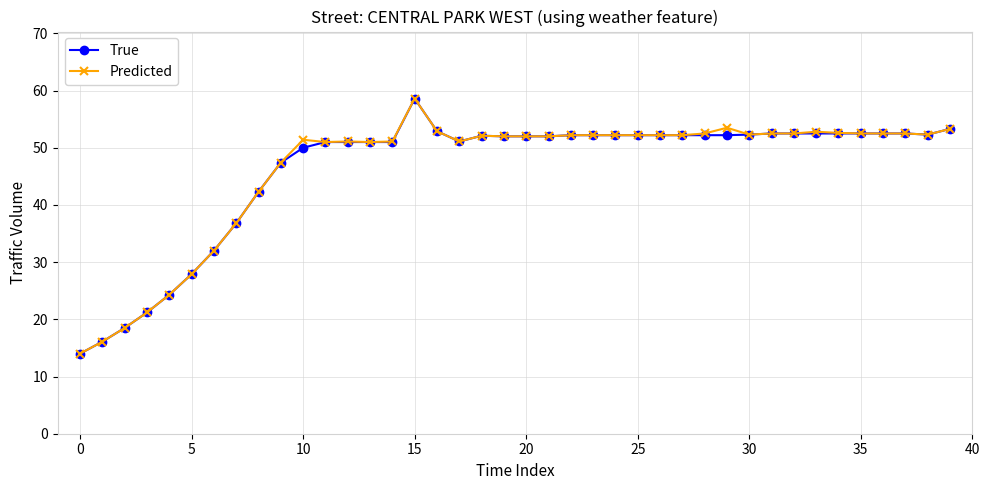

How many distinct data groups are displayed?

2